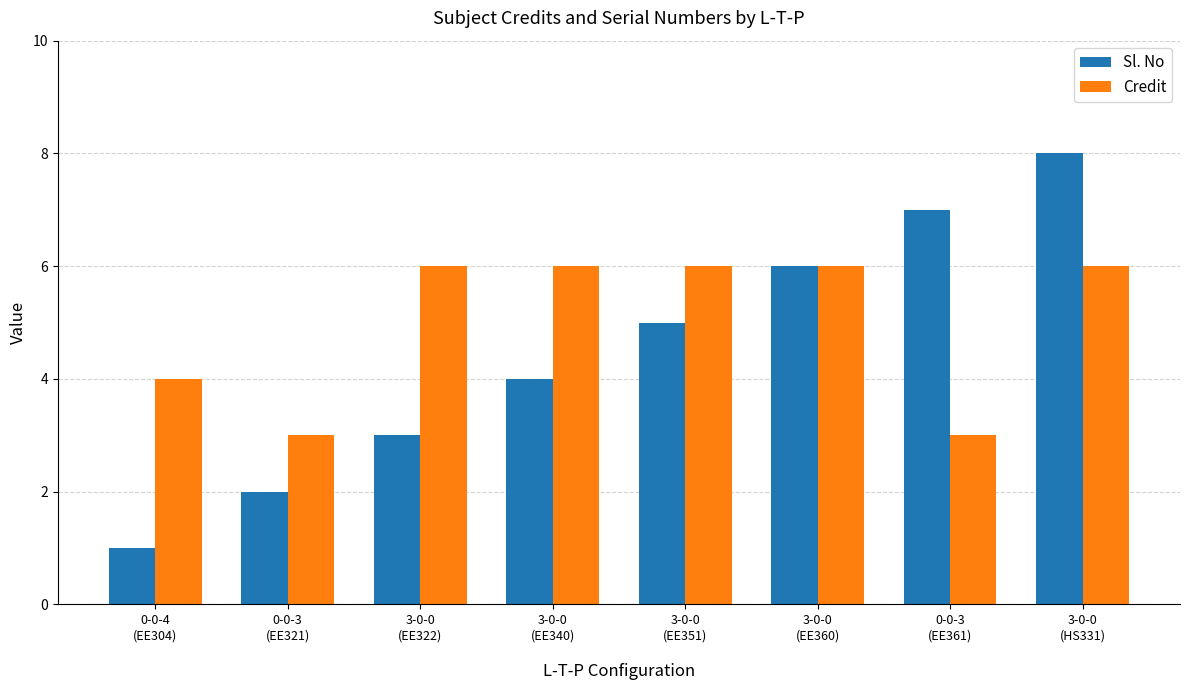

True or false: Credit has a value of 11 at 3-0-0
(EE351).

False